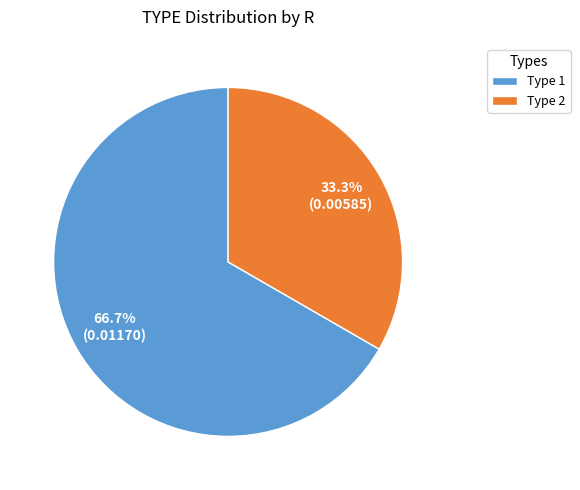

Does any single category account for the majority?

Yes